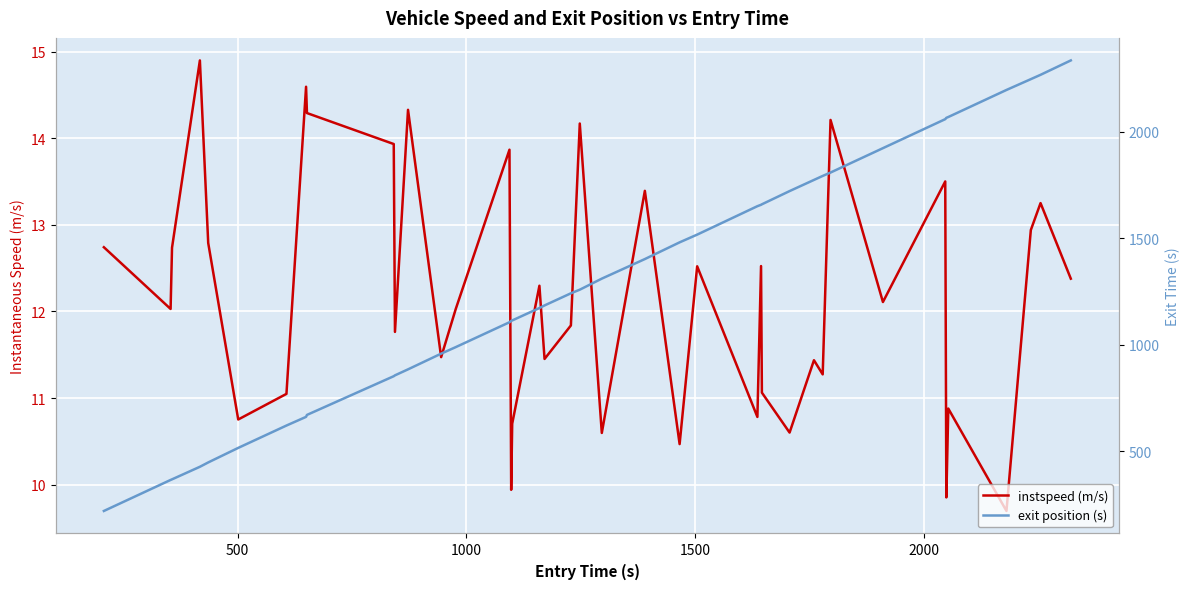

Reading left to right, what are all the values shown in this chart?

instspeed (m/s): 12.7	12.0	12.7	14.9	12.8	10.8	11.0	14.6	14.3	13.9	11.8	14.3	11.5	12.0	13.9	9.9	10.7	12.3	11.5	11.8	14.2	10.6	13.4	10.5	12.5	10.8	12.5	11.1	10.6	11.4	11.3	14.2	12.1	13.5	9.9	10.9	9.7	12.9	13.3	12.4
exit position (s): 220.3	365.8	368.6	427.5	447.9	516.1	621.0	661.7	670.8	852.4	856.4	884.5	958.2	988.8	1105.4	1111.8	1113.9	1172.1	1184.3	1241.2	1258.1	1310.0	1401.8	1480.2	1516.5	1649.8	1656.4	1658.7	1720.6	1773.0	1791.7	1807.7	1922.0	2058.0	2064.2	2068.1	2195.0	2245.7	2266.0	2333.5